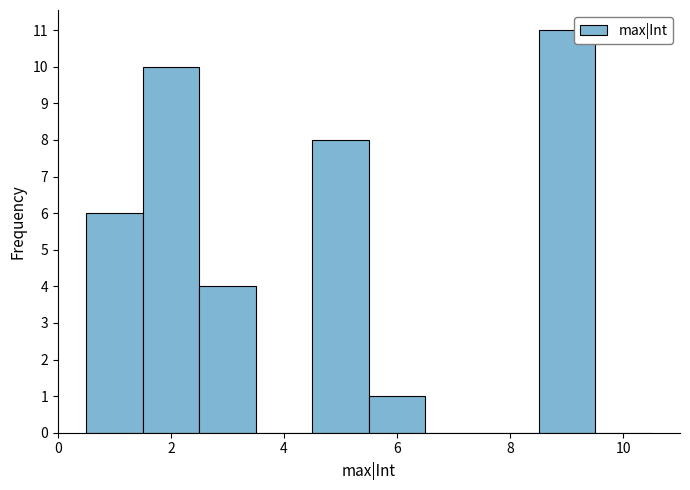

Reading left to right, transcribe this chart: for each bar, give the range it covers on the x-axis and its height. Neither the bar edges nor the heights are printed on the chart, so give them approximately, as read against the axes.

0.5 to 1.5: 6
1.5 to 2.5: 10
2.5 to 3.5: 4
3.5 to 4.5: 0
4.5 to 5.5: 8
5.5 to 6.5: 1
6.5 to 7.5: 0
7.5 to 8.5: 0
8.5 to 9.5: 11
9.5 to 10.5: 0